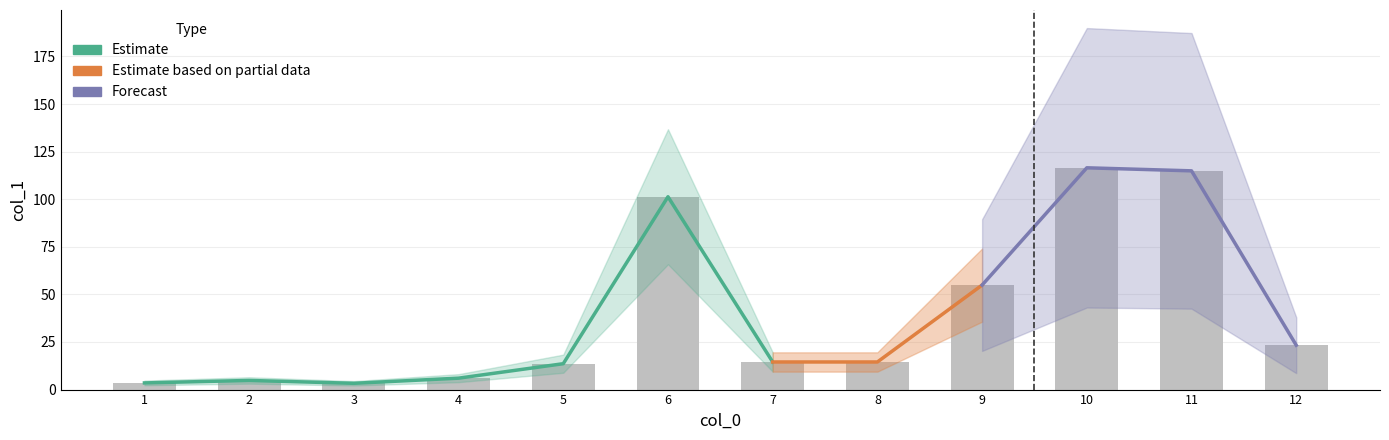

Rank the categories by value from lowest to highest.

3, 1, 2, 4, 5, 7, 8, 12, 9, 6, 11, 10